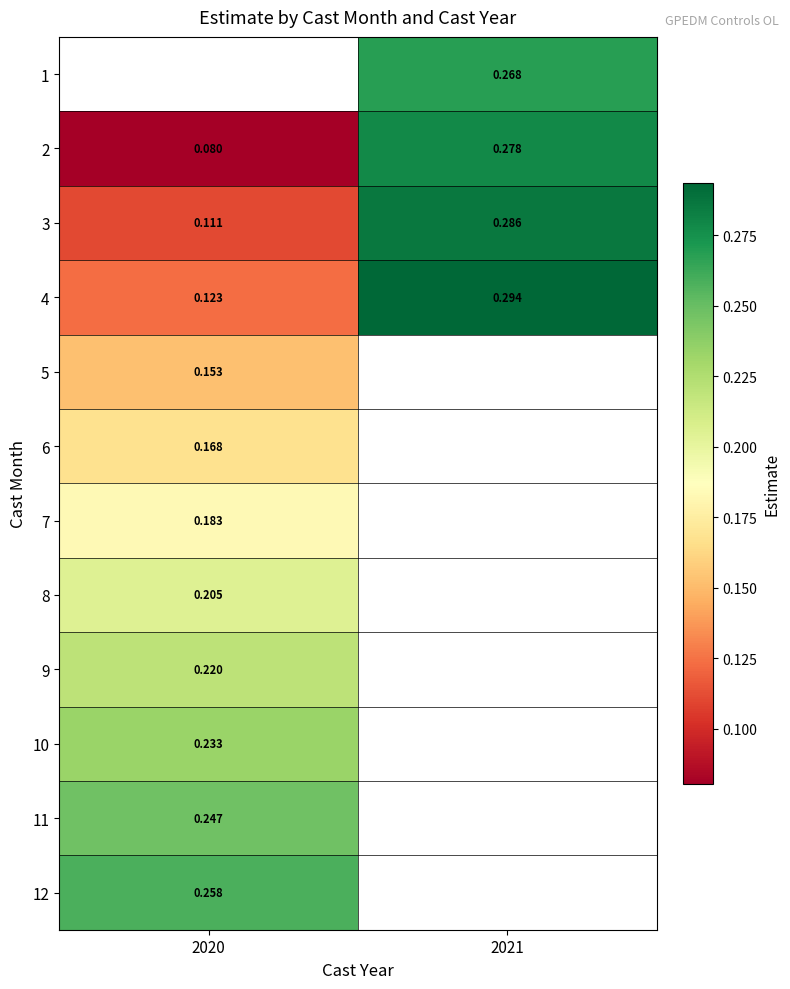

Is it true that 12 equals 0.2 at 2020?

False